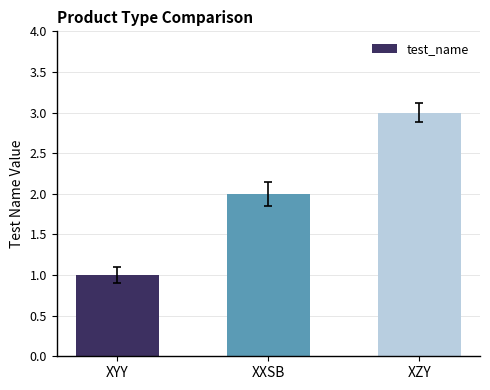

Which has a higher value, XXSB or XZY?

XZY